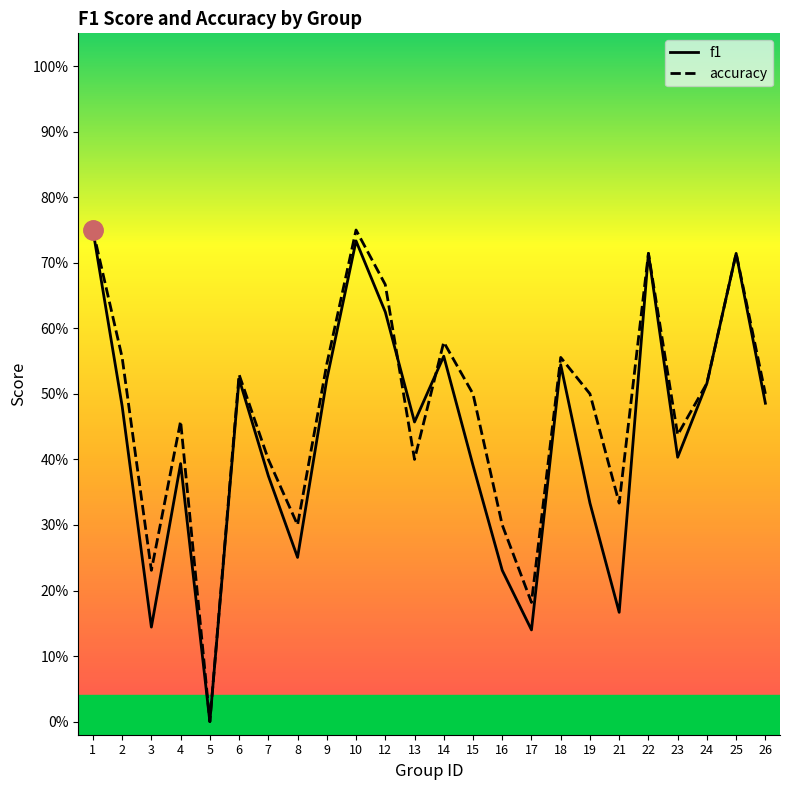

What is the difference between the accuracy values at 1 and 12?

0.1